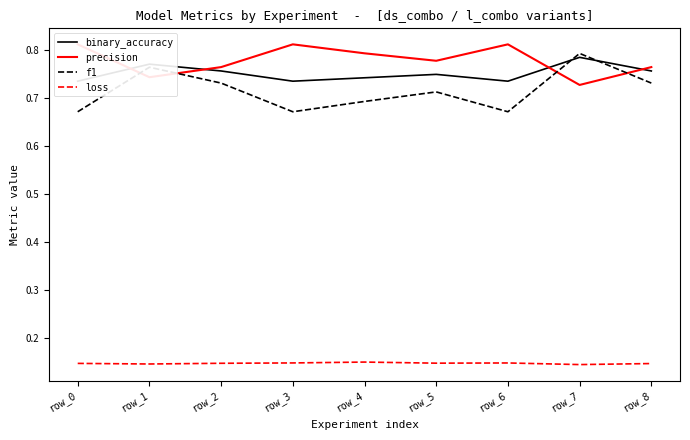

What is the difference between the maximum and minimum values in the precision series?

0.1